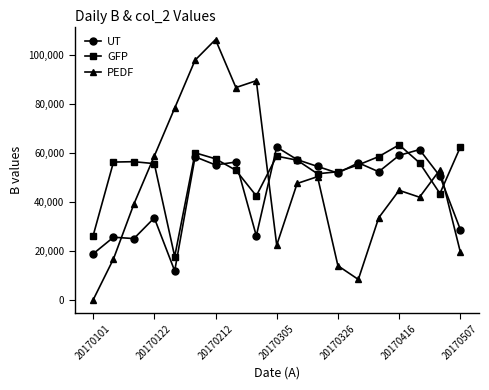

How many intersections are there between GFP and PEDF?

4